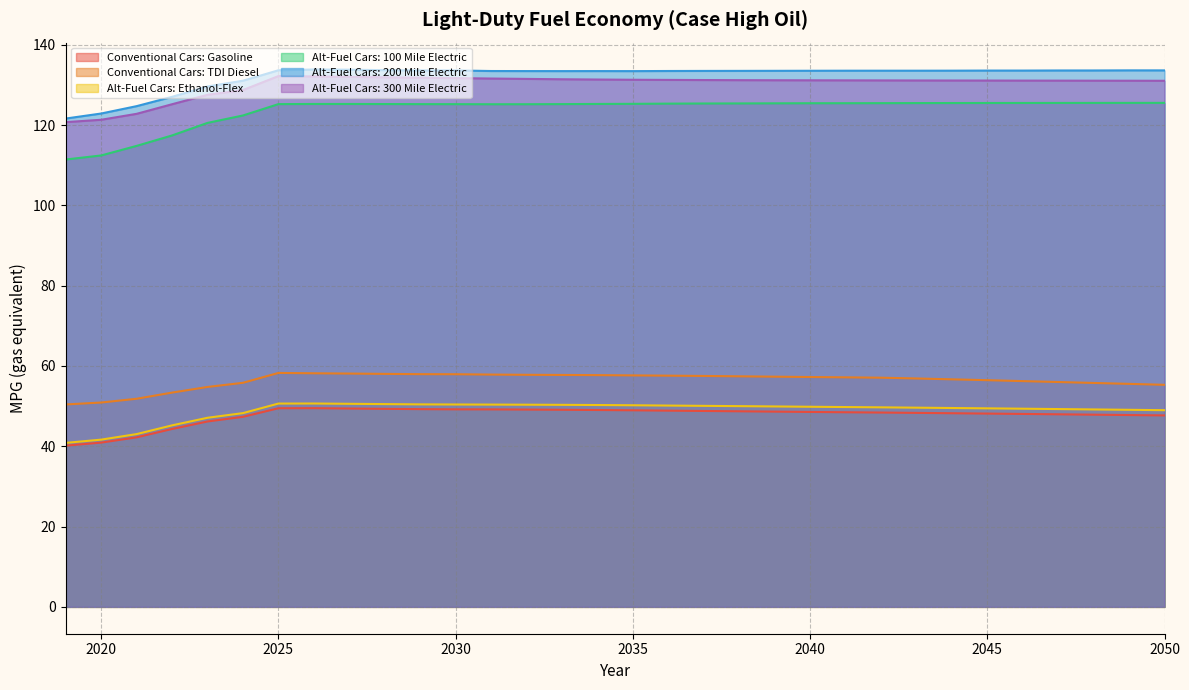

True or false: Conventional Cars: TDI Diesel has more than 2 points higher than both neighbors.

False